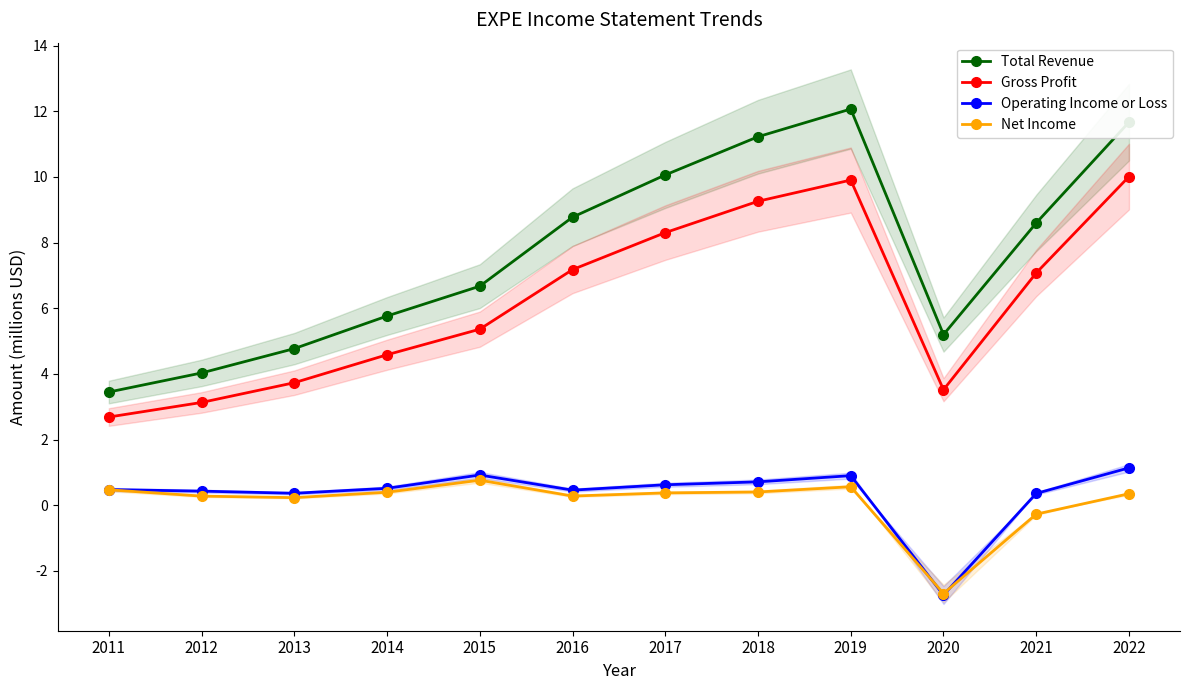

Is it true that Net Income equals -2.7 at 2020?

True